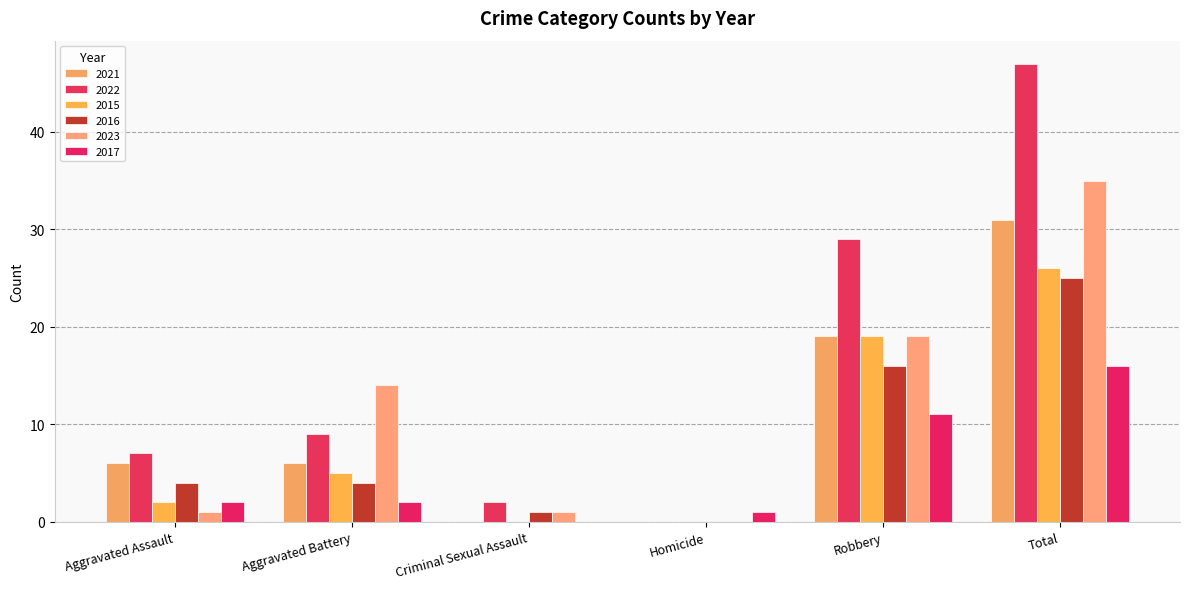

Rank the series by their maximum value, from highest to lowest.

2022, 2023, 2021, 2015, 2016, 2017